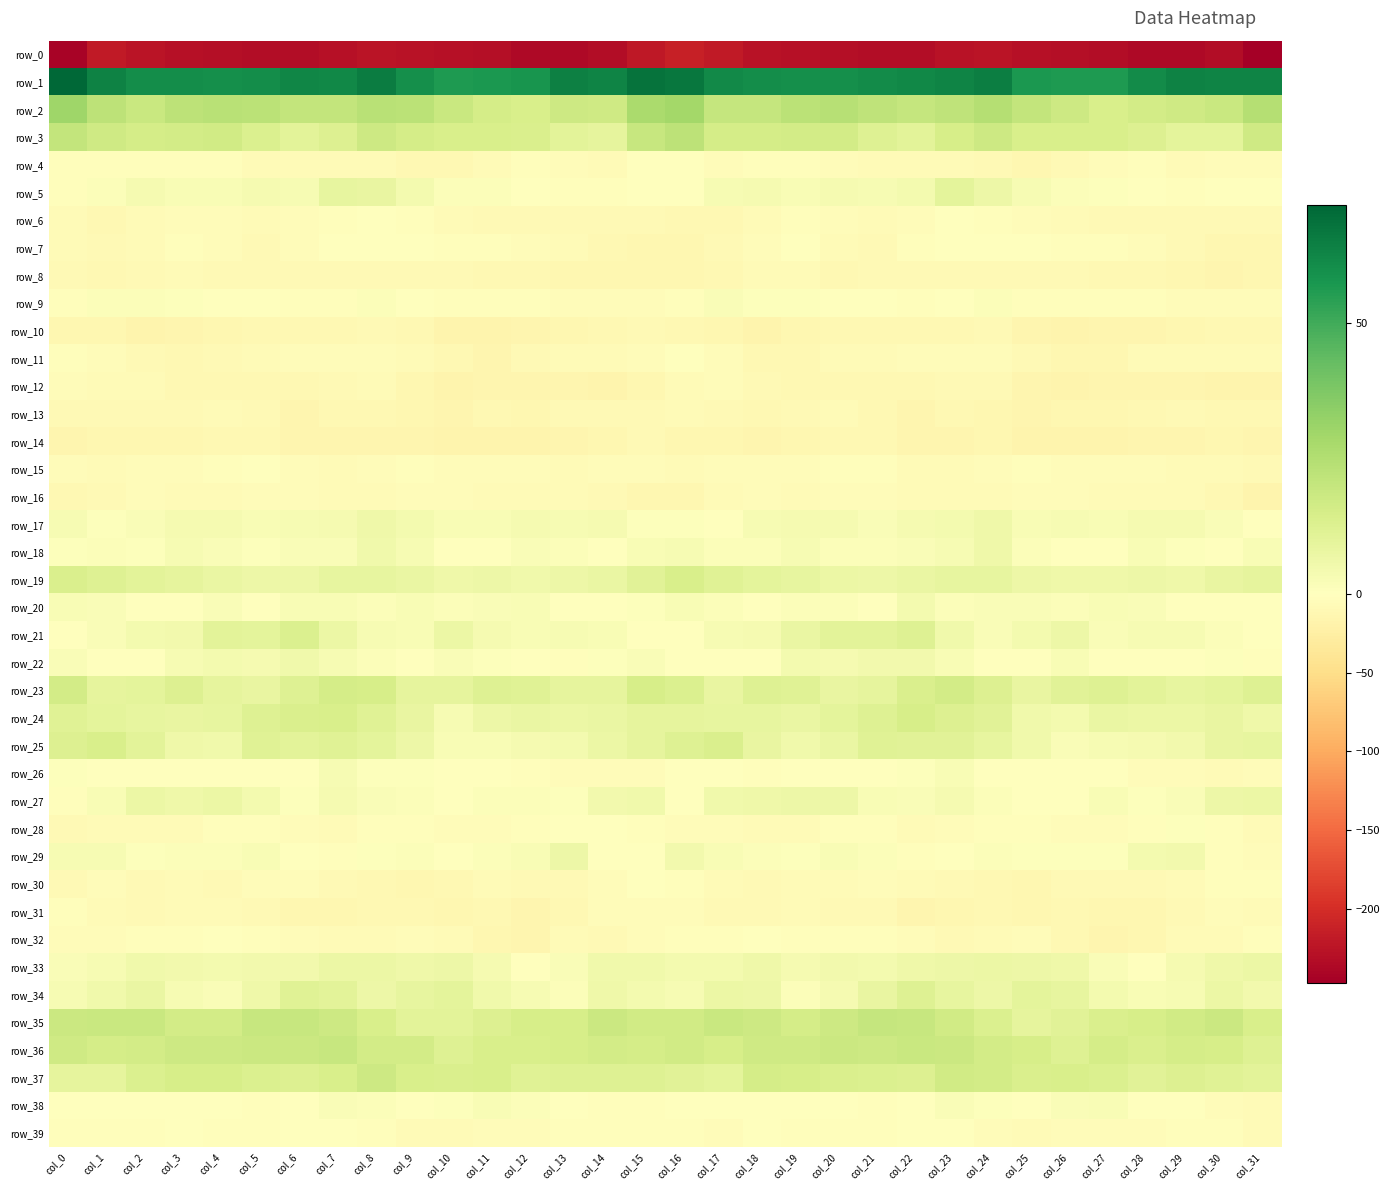

Reading right to left, transcribe all the data shown in this chart.

row_0: -247.0	-232.1	-235.8	-237.0	-232.8	-230.0	-228.4	-224.8	-227.0	-232.7	-231.7	-230.8	-229.1	-227.1	-219.2	-214.1	-220.9	-233.1	-237.0	-235.5	-231.5	-229.5	-226.9	-224.6	-229.6	-232.4	-231.7	-229.9	-229.3	-224.1	-218.3	-243.0
row_1: 63.2	63.3	63.9	60.9	56.4	56.6	57.3	64.6	63.1	62.2	61.0	60.0	60.0	60.5	61.8	67.1	68.3	63.4	64.1	58.3	56.8	56.2	60.1	65.1	62.2	62.5	60.4	59.6	60.4	60.5	63.6	71.9
row_2: 24.7	18.5	17.3	15.9	14.3	17.6	20.5	24.4	21.4	20.1	21.6	23.7	22.6	19.8	19.8	29.1	27.1	17.2	17.8	14.5	15.5	18.6	22.7	23.6	20.7	20.3	22.8	23.5	22.0	18.6	22.3	29.9
row_3: 17.3	10.1	9.8	12.5	14.1	14.4	14.2	17.5	15.0	10.3	12.0	15.8	16.0	15.6	15.5	22.2	19.5	9.3	10.6	13.5	14.0	14.3	15.6	17.5	12.7	10.6	13.3	16.5	15.9	15.3	16.9	20.4
row_4: -3.9	-5.5	-6.0	-2.5	-5.0	-9.4	-11.8	-7.7	-6.1	-6.1	-6.9	-4.1	-3.1	-3.5	-3.9	0.5	-1.2	-5.9	-4.6	-2.8	-6.9	-11.1	-10.0	-7.2	-5.9	-6.2	-6.5	-3.2	-3.3	-3.7	-3.3	-2.5
row_5: -0.3	-0.8	-3.6	-1.8	0.9	1.3	2.9	6.2	9.8	4.4	2.9	3.6	2.5	3.6	2.8	0.5	0.3	-2.1	-3.1	-0.8	1.1	1.6	4.1	8.1	8.5	3.0	3.9	2.8	2.7	3.9	1.4	-2.1
row_6: -9.6	-9.0	-9.4	-9.6	-8.3	-7.4	-4.4	-2.0	-1.0	-4.8	-6.4	-4.8	-3.1	-6.0	-9.9	-9.7	-7.9	-9.3	-9.4	-9.1	-8.3	-6.5	-3.2	-1.4	-2.2	-5.5	-6.1	-4.0	-3.9	-7.6	-10.0	-6.0
row_7: -13.1	-12.6	-8.8	-5.7	-3.0	-2.9	-1.8	-1.8	0.3	-2.8	-8.5	-7.0	-1.7	-5.5	-8.7	-11.6	-12.1	-11.4	-7.6	-4.3	-3.2	-2.5	-1.8	-0.9	-0.6	-4.7	-9.2	-3.9	-2.9	-6.8	-9.3	-7.2
row_8: -13.0	-13.7	-12.1	-10.8	-10.0	-9.1	-7.8	-8.2	-7.8	-8.3	-8.7	-10.4	-6.2	-7.4	-10.1	-12.4	-12.8	-12.9	-12.2	-9.8	-10.4	-8.0	-8.0	-7.9	-8.4	-7.9	-9.6	-8.9	-6.1	-8.6	-10.7	-9.6
row_9: -4.1	-4.1	-4.6	-3.7	-3.1	-2.4	-1.9	1.2	-0.3	-3.0	-0.8	-0.3	1.0	0.9	1.8	-2.4	-3.9	-4.3	-4.4	-3.4	-2.8	-2.3	-0.9	1.6	-2.1	-2.2	-0.3	-0.3	1.1	1.2	1.3	-2.5
row_10: -10.1	-10.8	-12.6	-13.7	-15.4	-16.5	-13.6	-8.8	-10.0	-10.3	-11.0	-11.6	-12.4	-16.3	-13.0	-10.3	-8.8	-11.3	-13.0	-14.0	-16.1	-15.8	-11.5	-8.7	-10.6	-10.4	-11.4	-11.9	-13.7	-15.9	-12.0	-13.0
row_11: -6.6	-7.4	-5.9	-7.6	-13.2	-13.0	-9.2	-5.0	-4.4	-5.0	-6.2	-6.9	-9.9	-9.7	-4.9	-1.7	-4.5	-6.8	-6.0	-9.6	-14.0	-11.5	-7.4	-4.2	-4.9	-5.2	-6.5	-8.0	-10.5	-8.0	-3.9	-3.0
row_12: -17.1	-16.2	-15.3	-13.9	-15.1	-15.9	-15.3	-8.9	-8.2	-9.8	-10.5	-11.3	-10.2	-8.4	-5.8	-6.3	-12.0	-16.0	-14.4	-14.5	-15.1	-16.3	-13.0	-7.6	-9.2	-9.9	-11.1	-10.4	-10.0	-6.9	-6.1	-5.6
row_13: -11.4	-9.9	-9.2	-10.7	-11.6	-12.0	-13.8	-12.0	-10.1	-13.8	-11.3	-6.9	-8.3	-10.0	-8.5	-7.3	-8.4	-9.3	-9.5	-11.7	-10.9	-13.5	-12.9	-11.2	-11.0	-14.1	-9.0	-6.9	-9.2	-9.6	-8.3	-9.4
row_14: -13.6	-12.2	-14.3	-14.0	-16.7	-16.9	-16.1	-13.5	-14.3	-15.2	-11.3	-10.0	-12.8	-13.8	-12.9	-12.0	-9.5	-13.0	-14.0	-15.6	-16.4	-17.3	-14.3	-13.8	-14.8	-14.1	-9.9	-11.5	-13.3	-13.2	-13.1	-14.0
row_15: -9.0	-6.0	-6.9	-4.9	-4.4	-5.0	-3.6	-4.2	-6.7	-6.1	-2.2	-2.6	-4.1	-4.2	-5.1	-7.0	-4.8	-5.5	-7.1	-4.1	-4.9	-4.6	-2.9	-5.5	-6.7	-5.0	-1.6	-3.5	-4.1	-3.9	-5.8	-4.7
row_16: -15.8	-10.5	-7.1	-6.5	-6.6	-5.4	-5.1	-6.7	-7.5	-5.9	-4.1	-5.6	-7.6	-5.2	-6.9	-12.3	-12.1	-8.1	-7.2	-6.3	-6.7	-4.8	-5.4	-7.4	-6.8	-5.0	-4.2	-6.7	-6.7	-5.0	-8.3	-11.2
row_17: -1.1	1.7	3.7	3.7	2.4	3.0	2.8	6.0	4.3	3.4	2.2	3.4	3.6	3.1	0.4	0.9	0.8	3.4	3.2	3.4	2.3	2.8	4.1	5.8	3.9	3.2	2.3	3.9	3.6	2.0	0.9	3.0
row_18: 2.7	0.6	1.0	2.4	-0.3	-1.4	1.2	5.6	3.0	1.7	1.2	1.2	3.2	1.6	1.5	2.9	2.4	0.5	1.6	1.8	-1.2	-0.9	3.2	5.3	2.0	1.7	1.1	2.1	3.2	1.1	1.5	0.8
row_19: 9.4	8.4	6.2	6.4	5.7	6.2	6.6	8.6	8.5	7.7	6.2	7.3	8.7	9.6	11.7	14.2	10.9	7.5	6.5	5.6	6.2	5.8	7.9	8.6	8.4	6.7	6.5	7.7	9.2	10.3	12.3	13.8
row_20: -1.1	-0.1	-1.1	2.1	2.4	1.5	2.2	2.0	1.3	4.1	-0.4	1.3	1.3	-0.8	1.4	2.7	0.9	-0.0	-0.4	2.6	2.2	1.6	2.6	1.2	2.6	2.7	-0.7	2.1	-0.0	-0.0	2.0	2.3
row_21: -1.2	1.3	3.1	3.1	2.0	6.6	4.4	2.0	5.4	11.9	10.7	10.5	7.3	3.7	3.0	-0.6	0.3	2.6	3.3	2.4	3.6	7.1	2.5	3.1	7.2	13.0	9.6	10.6	4.8	4.0	1.7	-0.9
row_22: -2.8	0.6	-1.2	-1.4	-0.3	2.6	-0.1	0.4	2.6	4.9	4.9	3.5	4.0	0.5	-0.9	-0.9	1.9	0.7	-2.0	-0.8	0.9	2.0	-0.6	1.5	3.0	5.6	3.9	4.3	3.0	-0.5	-0.5	2.2
row_23: 12.0	9.8	8.9	10.6	11.9	11.1	8.4	12.8	15.8	13.7	9.3	8.0	11.5	12.1	7.9	13.4	15.0	9.0	9.4	11.4	12.1	9.5	9.5	14.7	15.3	12.2	8.0	9.4	12.5	9.9	9.2	15.8
row_24: 5.8	7.9	6.8	7.2	7.6	4.0	5.6	11.1	12.6	14.6	12.3	10.0	7.7	8.8	8.6	9.2	9.3	7.5	6.8	7.7	6.5	3.2	8.2	11.5	14.1	13.5	12.0	8.4	8.3	8.5	9.6	11.7
row_25: 8.8	7.9	4.7	3.7	2.9	2.1	5.1	8.8	10.9	10.8	11.3	7.7	5.3	7.9	13.8	12.1	9.1	6.8	4.0	3.7	2.2	2.6	6.7	9.6	11.6	10.4	11.3	5.6	5.8	10.3	14.6	12.6
row_26: -5.0	-5.9	-4.1	-4.6	-1.9	-1.4	0.2	0.3	2.6	1.0	0.3	0.1	-0.8	-2.0	-0.4	-1.0	-5.7	-5.2	-4.4	-3.5	-1.7	-1.1	0.7	0.8	3.0	-0.1	0.4	-0.3	-1.2	-1.7	0.5	1.1
row_27: 6.9	6.5	2.0	0.9	2.3	-0.6	0.3	1.6	3.7	2.2	2.6	6.5	6.5	5.9	5.5	-0.1	5.3	4.7	1.0	1.5	1.4	-0.8	1.5	1.9	3.9	1.1	4.2	7.3	5.7	6.8	2.4	-3.2
row_28: -5.9	-2.4	0.7	-2.2	-4.4	-5.5	-3.0	-3.1	-4.8	-6.7	-3.3	-3.0	-6.3	-6.9	-5.2	-5.7	-3.8	-0.4	-0.2	-3.0	-5.3	-4.6	-2.6	-3.6	-6.0	-5.6	-3.1	-3.7	-7.4	-6.0	-6.8	-8.9
row_29: -4.2	-3.0	4.6	4.5	1.0	0.9	0.8	1.5	-1.6	-2.3	1.4	2.8	0.6	1.2	2.3	4.6	-0.1	-0.6	6.3	2.4	1.2	0.4	1.5	0.7	-2.6	-1.5	2.7	1.4	1.5	0.6	2.9	3.2
row_30: -3.6	-3.3	-6.9	-8.6	-7.7	-9.0	-12.6	-11.2	-9.6	-6.9	-4.7	-7.4	-6.9	-8.3	-5.8	-3.8	-1.7	-4.5	-7.8	-8.7	-7.2	-10.8	-12.4	-10.4	-9.1	-5.4	-5.5	-7.7	-7.3	-8.3	-5.3	-8.1
row_31: -6.9	-4.0	-8.4	-13.4	-12.1	-11.0	-12.1	-10.1	-12.4	-13.9	-9.6	-7.8	-7.1	-8.8	-8.6	-5.1	-4.1	-5.1	-10.4	-14.0	-10.8	-11.8	-11.4	-10.4	-13.5	-12.7	-8.5	-7.6	-7.4	-9.4	-7.6	-3.7
row_32: -2.2	-7.1	-6.6	-11.6	-13.7	-9.7	-4.9	-6.0	-8.3	-4.7	-3.6	-2.3	-2.5	-1.8	-3.5	-3.1	-3.9	-7.8	-6.9	-13.8	-12.8	-7.2	-4.7	-7.5	-6.7	-4.4	-3.3	-1.8	-2.3	-2.2	-4.7	-4.2
row_33: 7.2	6.2	3.6	-0.2	1.8	5.8	6.2	6.9	6.5	5.7	4.3	5.0	3.6	6.0	4.3	4.1	5.1	5.4	2.0	-0.1	3.5	6.4	6.1	7.1	6.8	4.6	4.7	4.3	4.5	5.5	3.2	1.8
row_34: 4.8	6.8	3.2	2.3	4.0	8.8	9.9	6.4	8.6	12.1	8.3	3.4	1.6	6.3	6.9	3.3	4.3	6.1	1.6	3.3	5.4	10.1	8.7	6.3	10.5	11.6	6.1	2.1	2.9	7.6	5.2	3.1
row_35: 14.0	18.2	16.4	14.8	13.8	10.8	9.4	13.3	16.6	19.3	20.0	17.5	15.4	17.5	19.0	16.3	16.7	18.3	15.0	15.1	12.4	10.2	10.5	14.6	17.9	19.6	19.6	16.1	15.8	18.6	18.6	18.1
row_36: 12.1	15.0	15.4	13.7	15.2	12.1	14.6	15.9	18.3	19.0	17.9	18.3	17.3	17.1	14.9	16.6	15.5	15.8	14.6	14.2	14.2	12.2	15.9	16.2	19.3	18.1	18.4	17.6	17.6	15.9	15.3	17.2
row_37: 10.7	11.3	12.4	11.2	13.2	14.5	13.5	16.1	16.8	12.6	13.1	14.0	14.6	15.2	9.8	10.7	12.3	12.0	12.3	11.2	14.2	13.7	14.2	17.4	14.5	12.8	13.2	14.7	15.0	13.3	9.3	9.1
row_38: -6.3	-4.1	-1.0	0.3	2.5	1.8	-0.1	0.6	2.0	0.5	-3.6	-1.1	0.0	0.1	-0.7	-0.7	-2.8	-2.7	-0.4	1.2	2.5	0.9	0.0	1.2	1.8	-1.3	-3.5	0.2	-0.3	-0.1	-0.4	-0.7
row_39: -6.3	-3.4	-2.4	-5.0	-3.9	-5.3	-7.0	-4.9	-1.6	-0.7	-2.2	-3.1	-2.7	-1.4	-3.9	-3.7	-3.5	-2.3	-3.8	-4.3	-4.4	-5.8	-6.6	-3.8	-0.8	-1.3	-2.4	-3.8	-1.6	-2.5	-3.7	-2.3